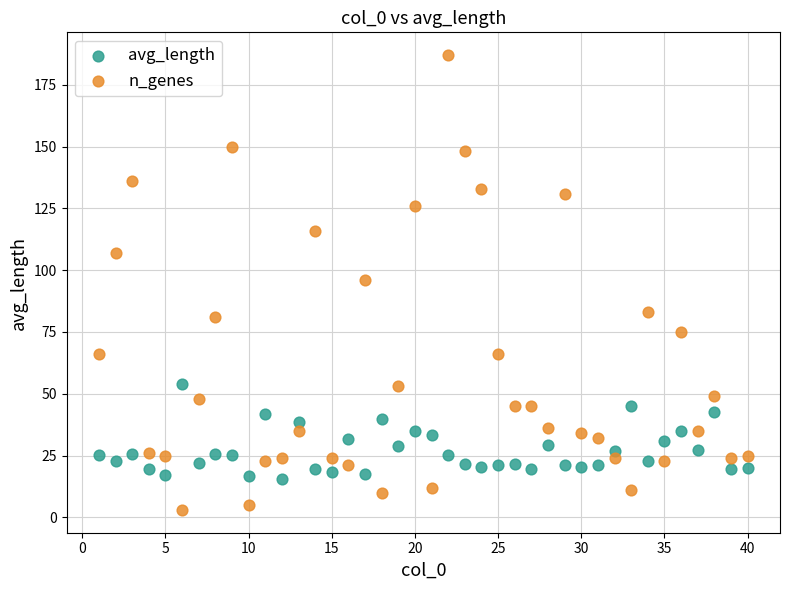

Which series reaches the minimum Y coordinate?

n_genes